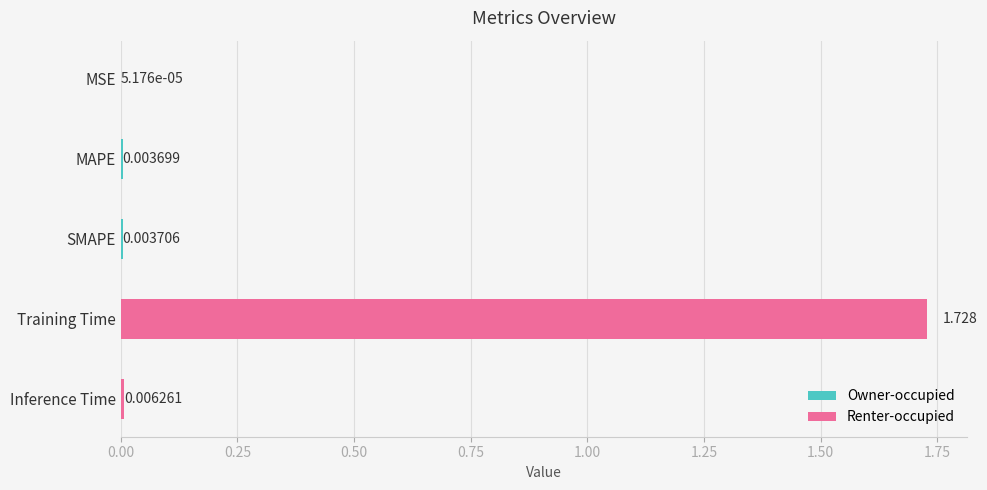

Between MSE and SMAPE, which is larger?

SMAPE